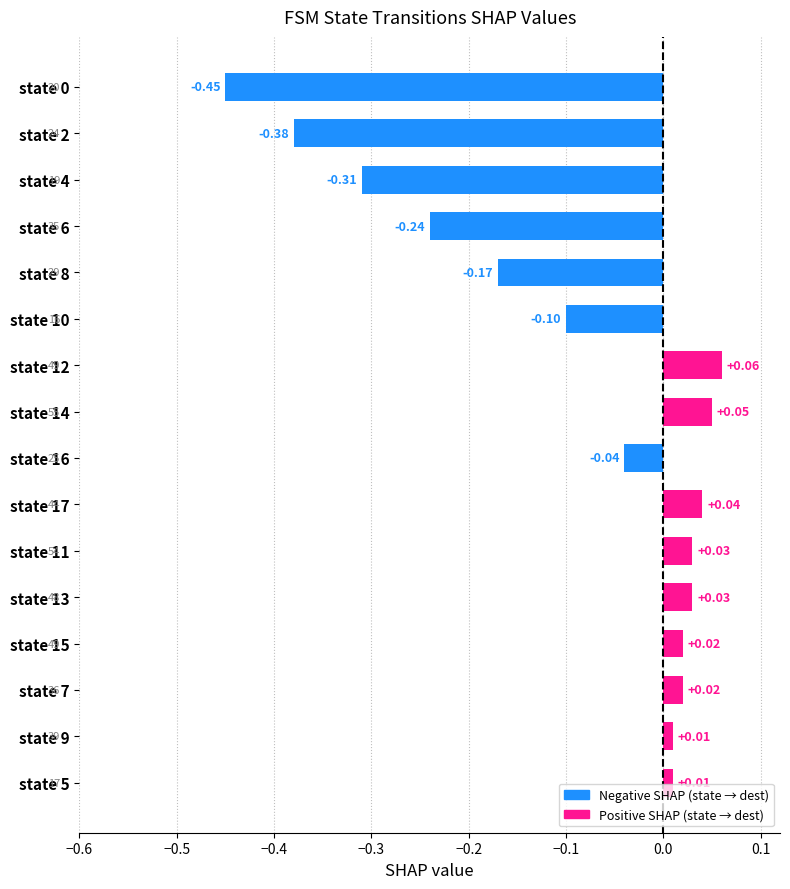

What is the smallest value displayed?

-0.5